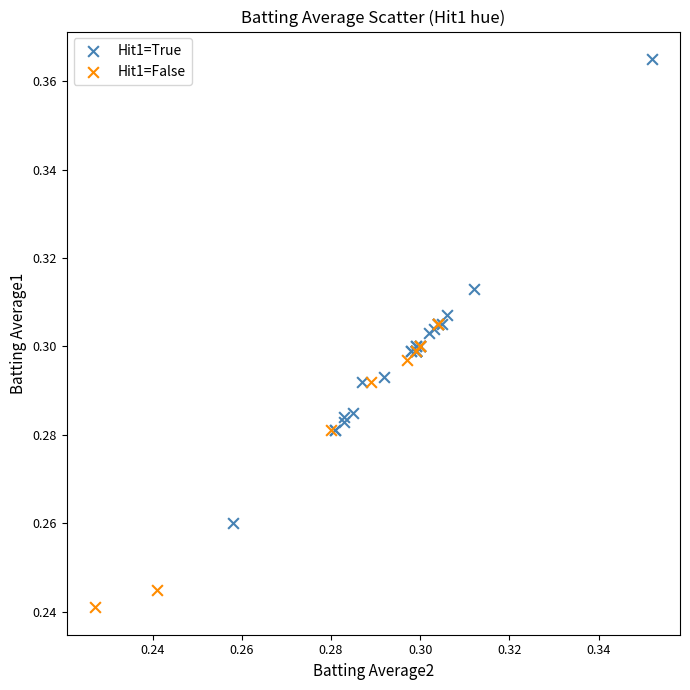

Which series has the largest Y range (max minus min)?

Hit1=True